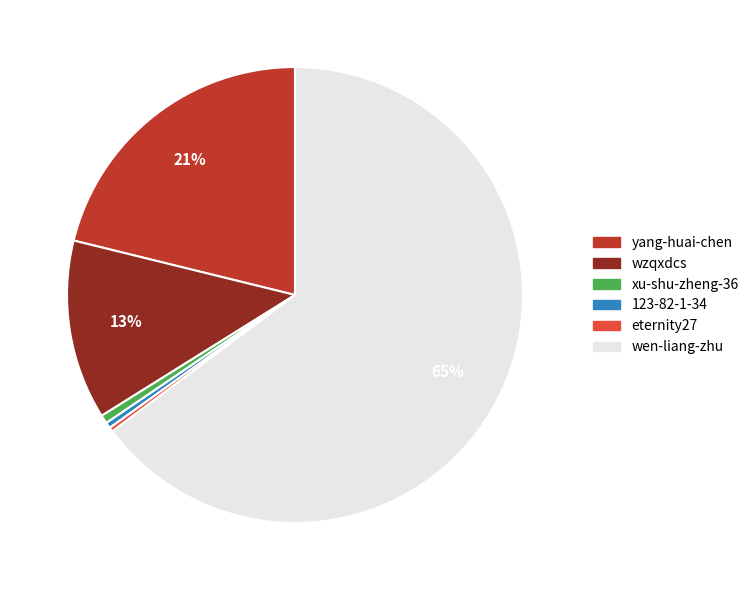

Do eternity27 and wen-liang-zhu together represent more than half of the pie?

Yes